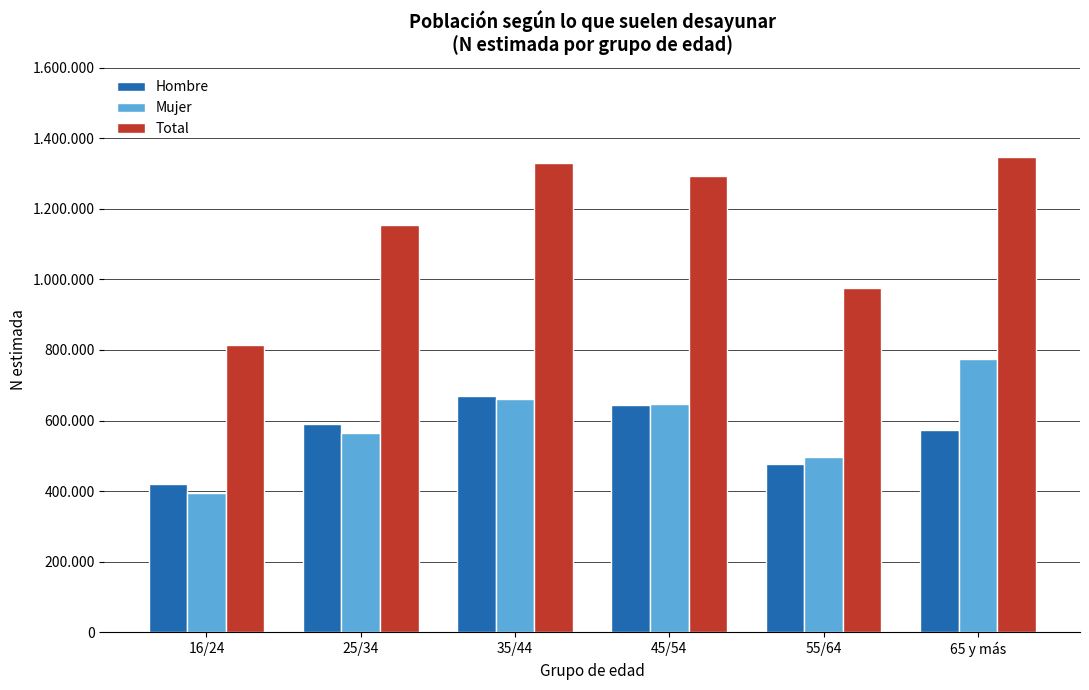

Which series has the largest total across all categories?

Total